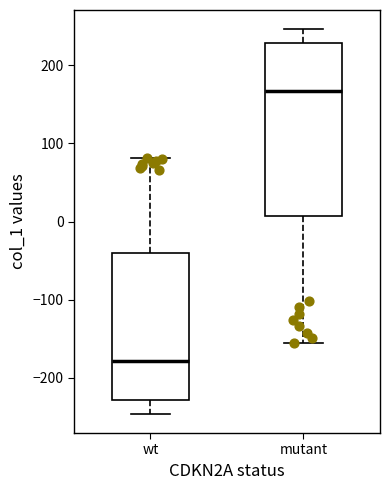

Reading left to right, read every box against the y-axis: the position of its median line, the range the box covers, and the ends of its whiskers. The values are not printed on the chart, so give them approximately, as read against the axis.

wt: median -180, box -230 to -40, whiskers -250 to 80
mutant: median 170, box 10 to 230, whiskers -160 to 250